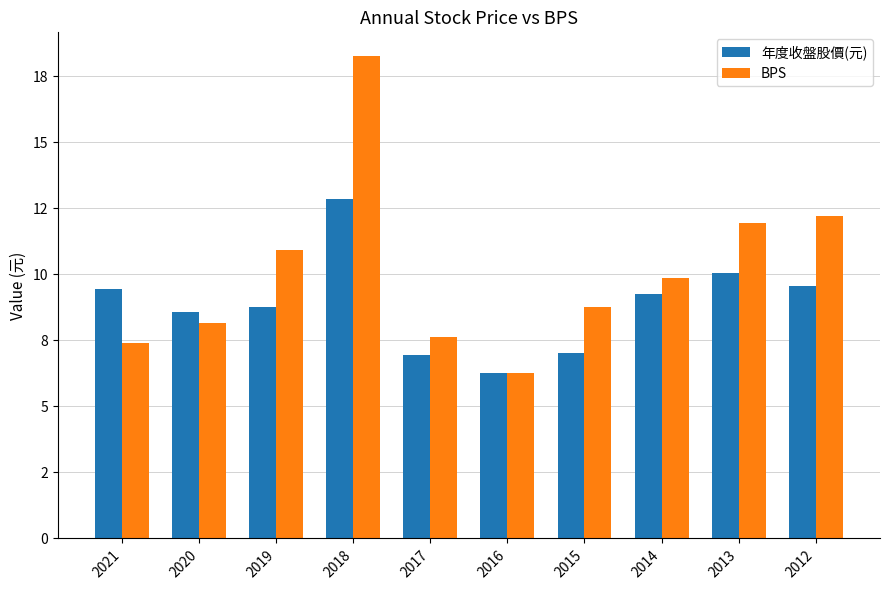

Reading left to right, transcribe all the data shown in this chart.

年度收盤股價(元): 2021=9.5	2020=8.6	2019=8.8	2018=12.8	2017=7.0	2016=6.3	2015=7.0	2014=9.3	2013=10.1	2012=9.6
BPS: 2021=7.4	2020=8.2	2019=10.9	2018=18.2	2017=7.6	2016=6.2	2015=8.8	2014=9.9	2013=11.9	2012=12.2